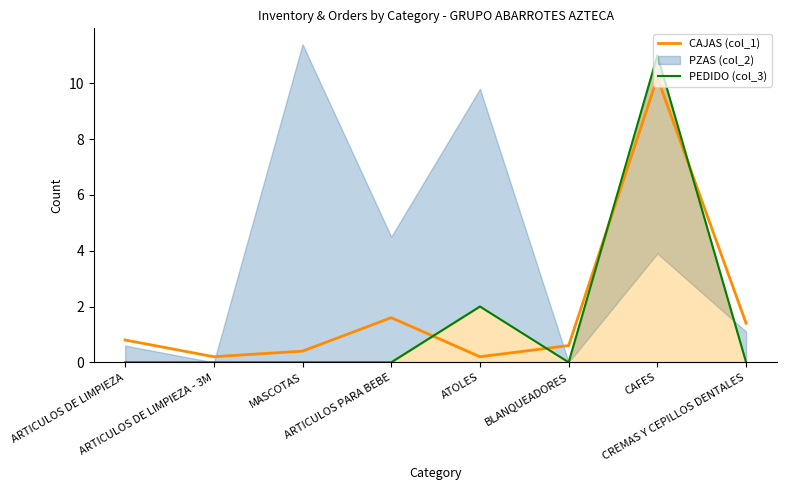

How many lines are shown in the chart?

2